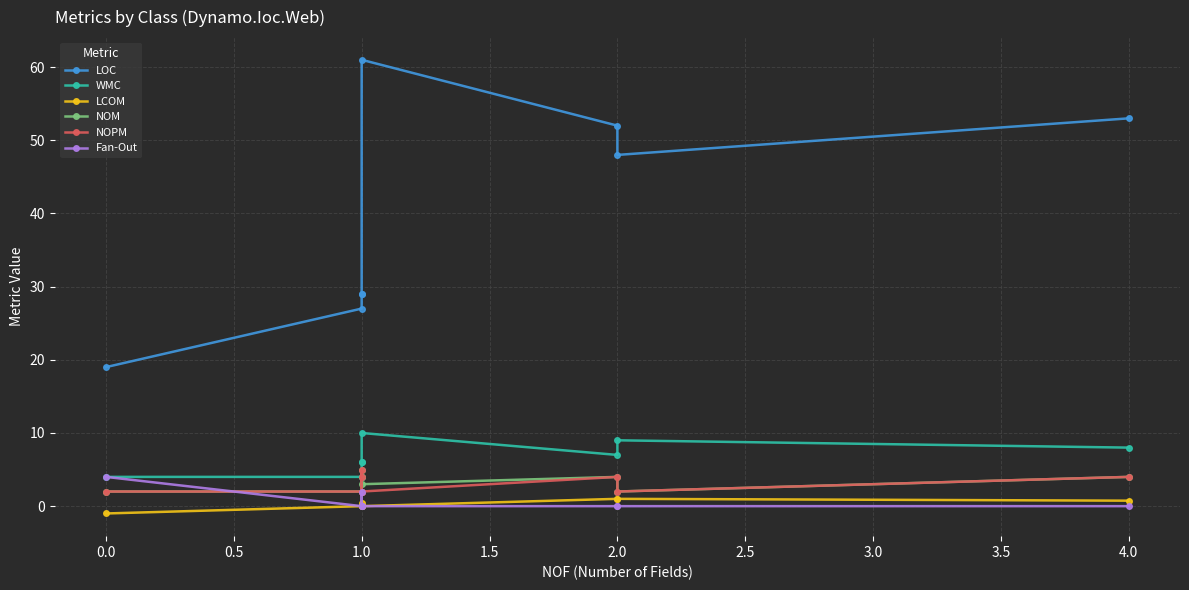

What are all the series names shown in the legend?

LOC, WMC, LCOM, NOM, NOPM, Fan-Out